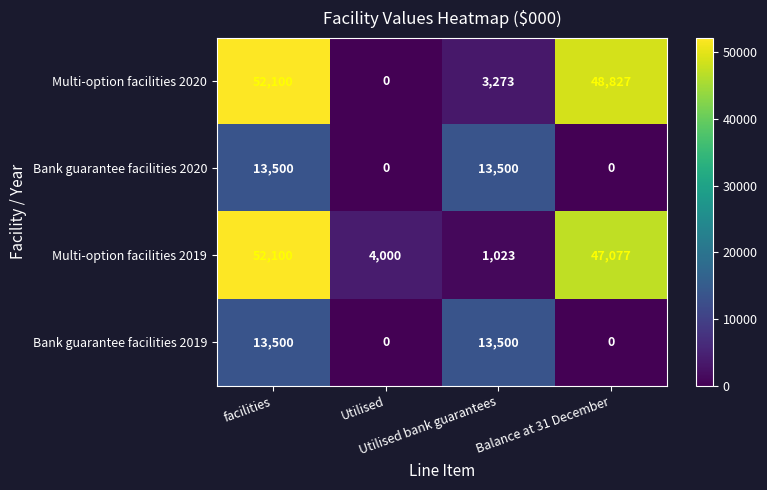

Which series has the widest spread of values?

Multi-option facilities 2020